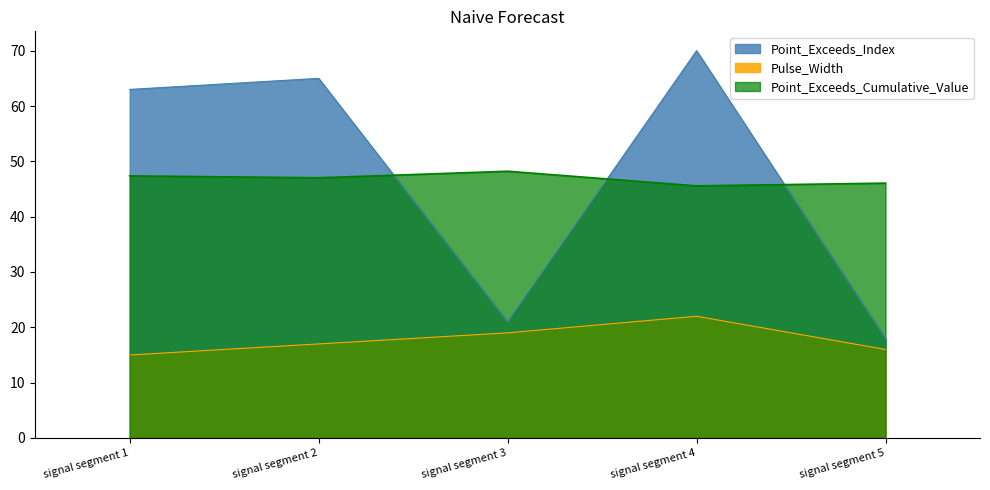

Reading left to right, what are all the values shown in this chart?

Point_Exceeds_Index: 63.0	65.0	21.0	70.0	18.0
Pulse_Width: 15.0	17.0	19.0	22.0	16.0
Point_Exceeds_Cumulative_Value: 47.4	47.0	48.2	45.6	46.1